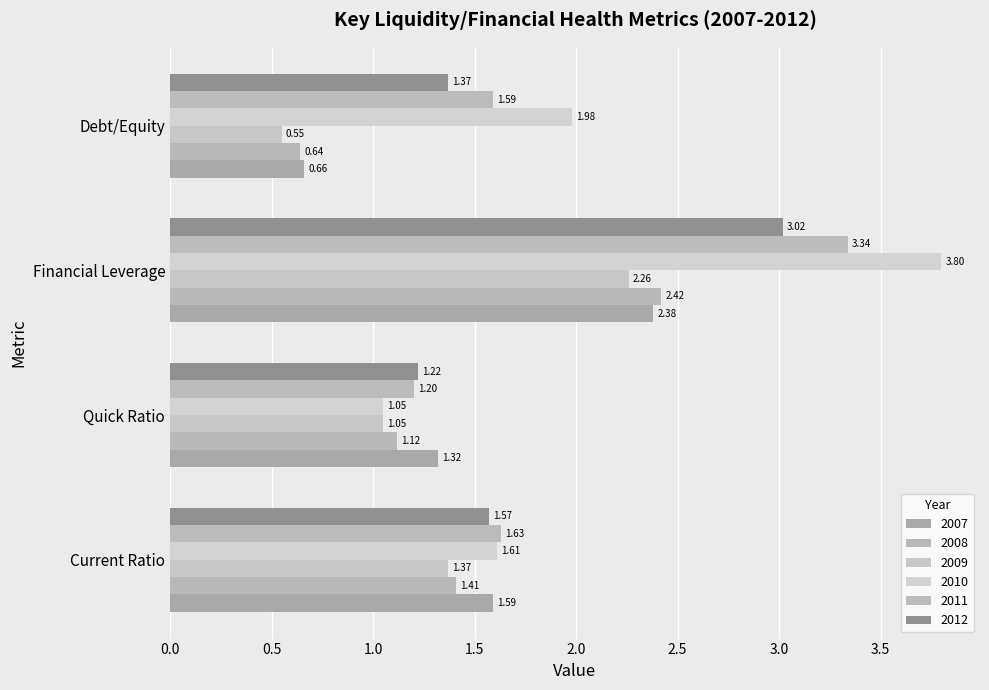

Rank the series at Debt/Equity from lowest to highest value.

2009, 2008, 2007, 2012, 2011, 2010